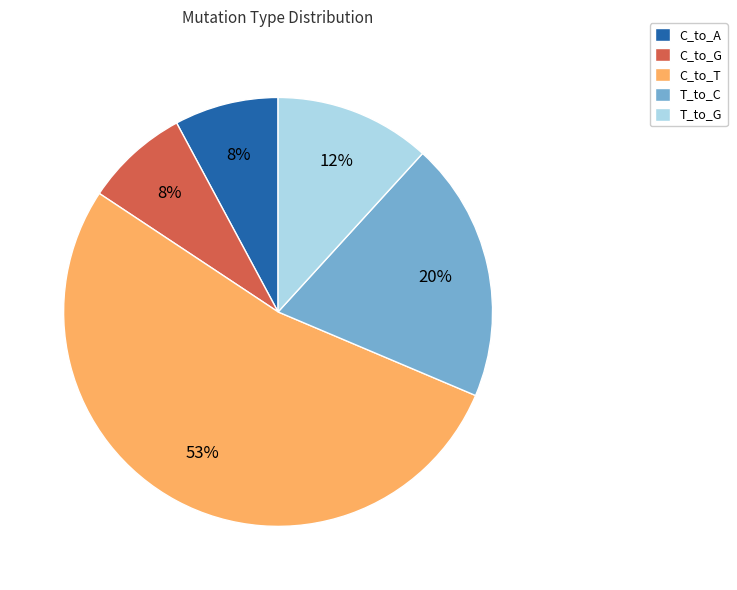

What percentage is the C_to_A slice, to the nearest percent?

8%